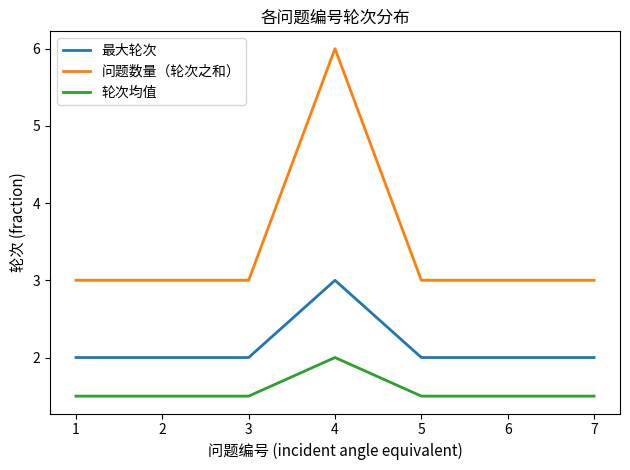

Which series has the largest range (max minus min)?

问题数量（轮次之和）